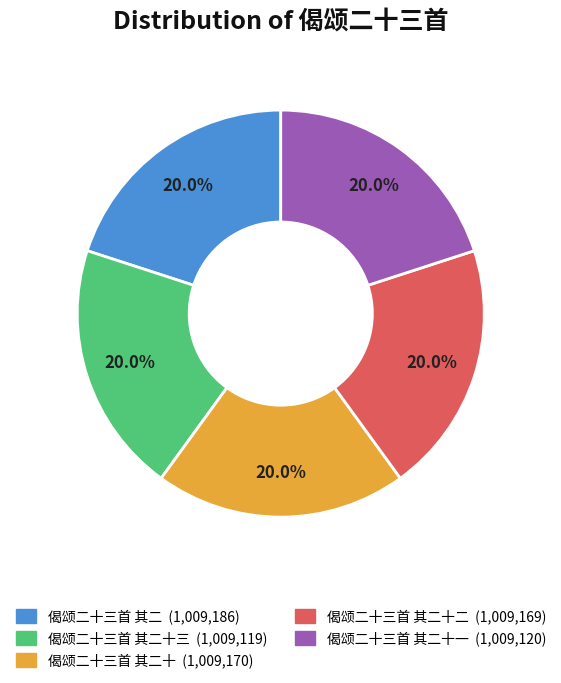

Does any single category account for the majority?

No